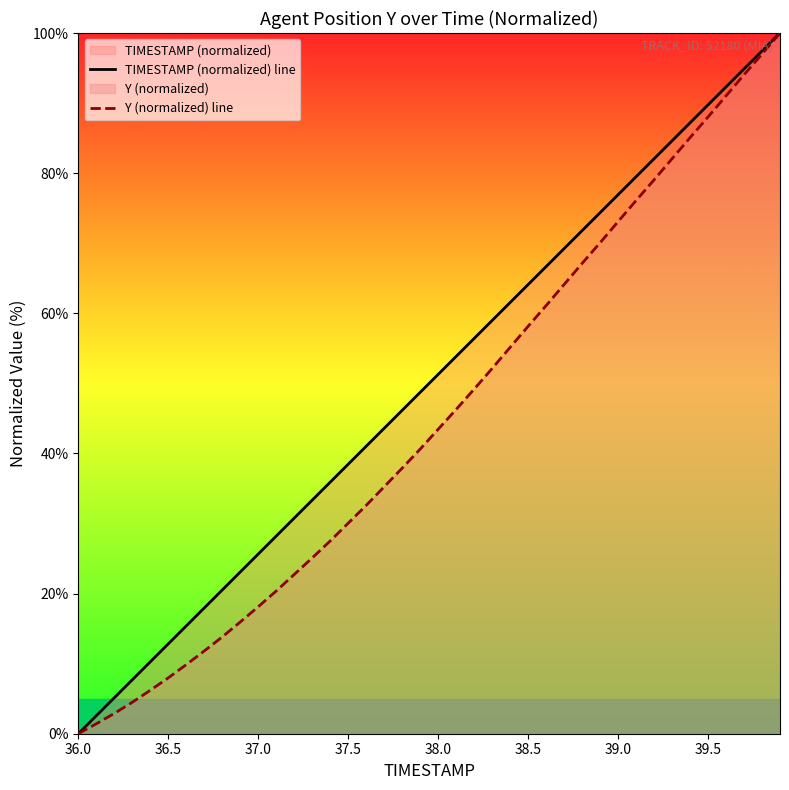

True or false: Y (normalized) line and TIMESTAMP (normalized) line cross at least once.

False